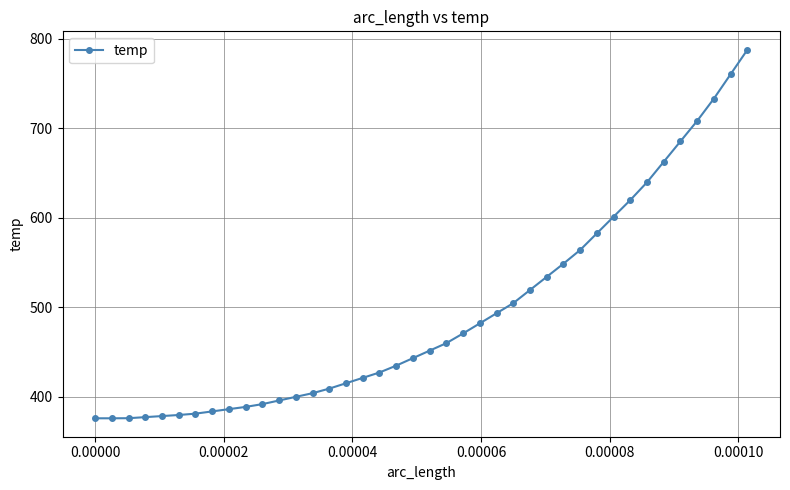

What is the smallest value displayed?

375.8